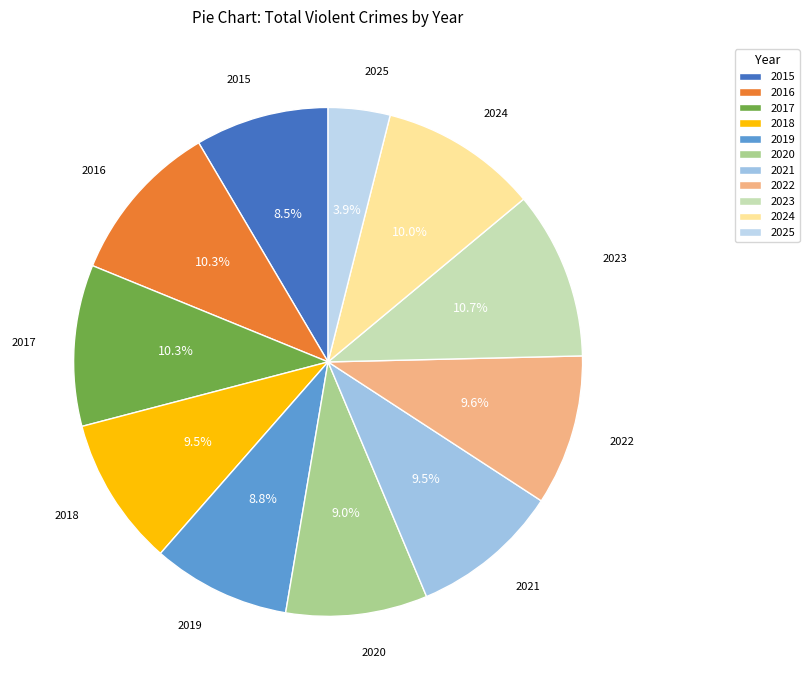

Which category has the smallest portion of the pie?

2025